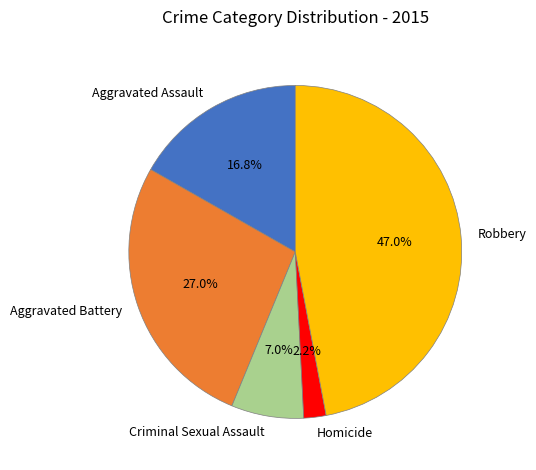

Count the number of slices in the pie.

5